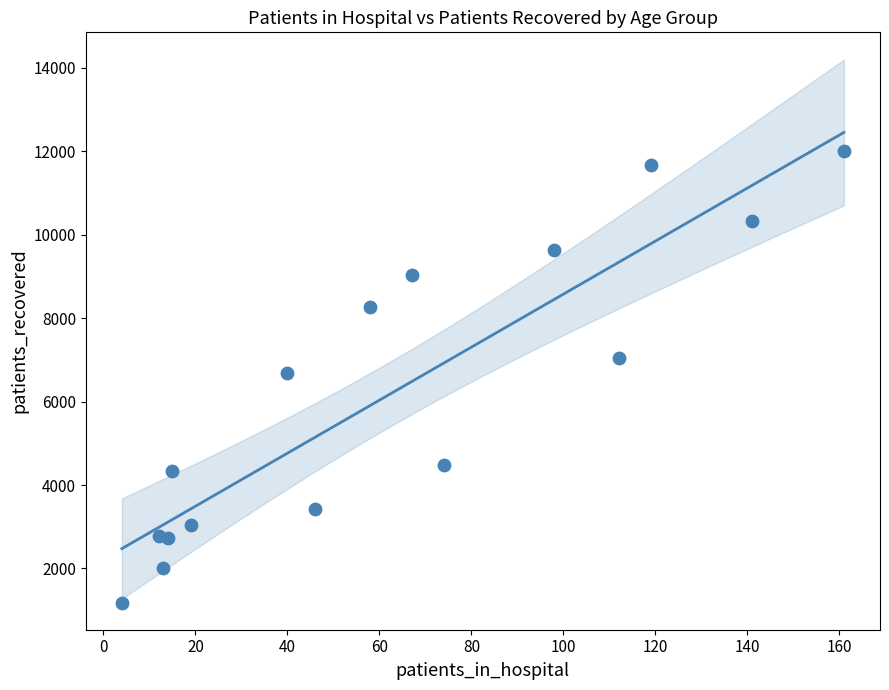

What is the range of X values (max minus min)?

157